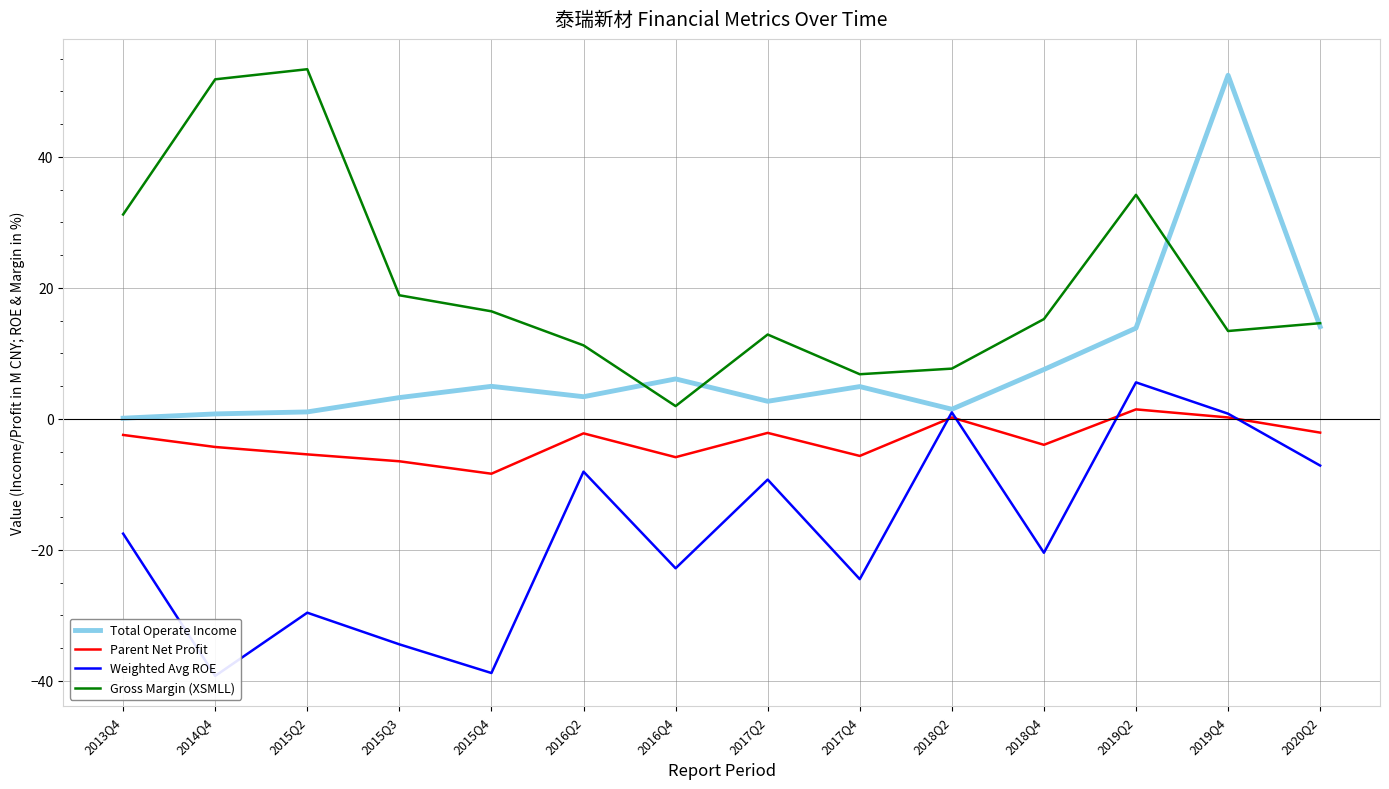

List the series in order of their overall mean, highest first.

Gross Margin (XSMLL), Total Operate Income, Parent Net Profit, Weighted Avg ROE